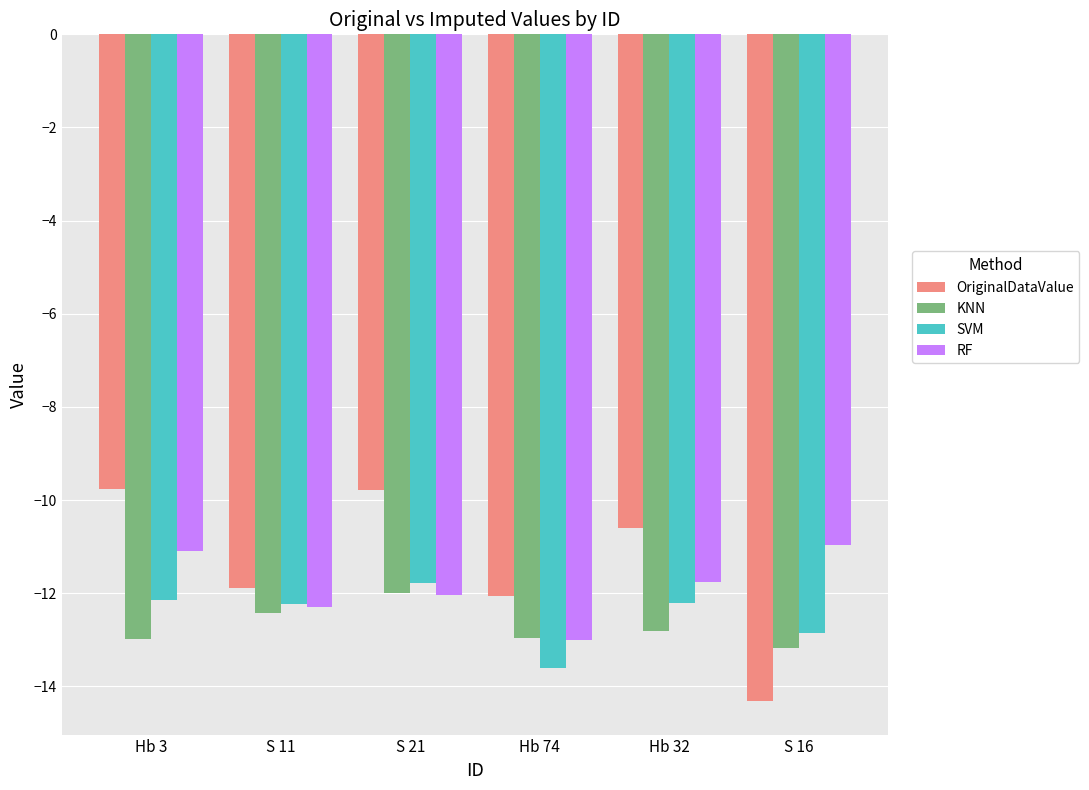

Are the bars grouped side by side (vs. stacked)?

Yes